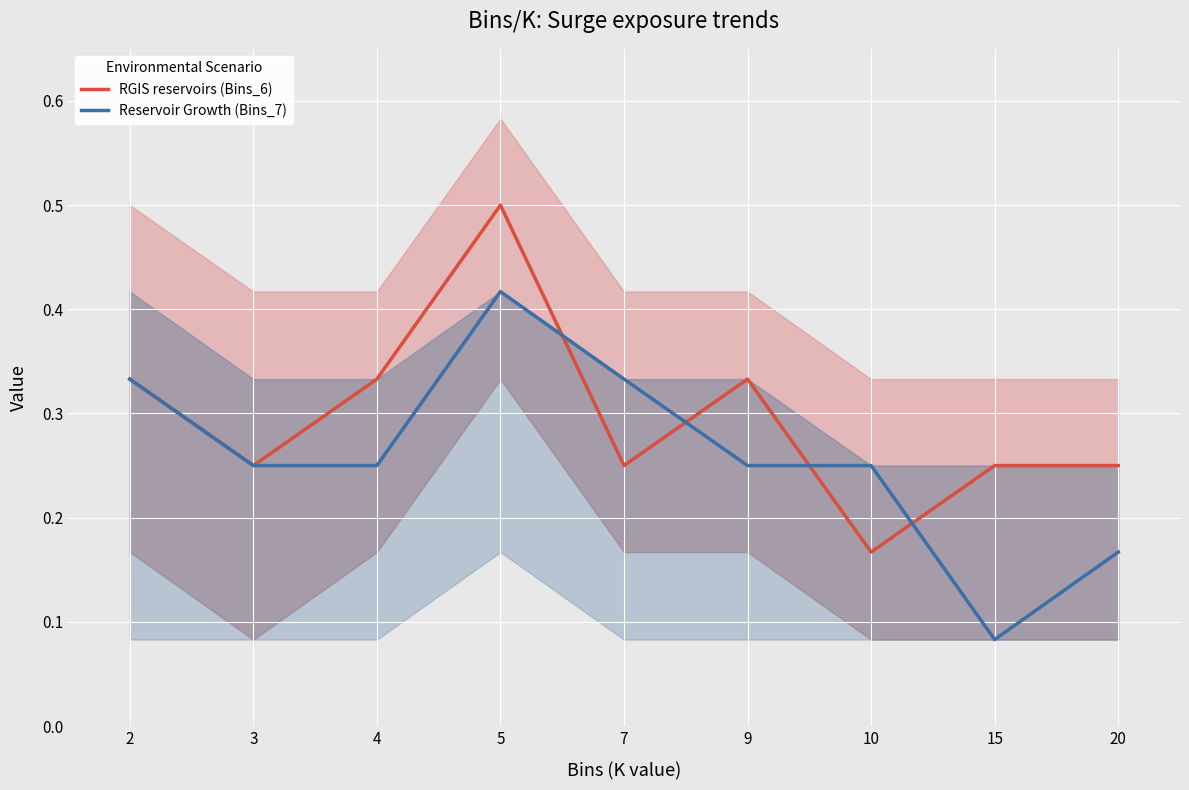

What is the sum of the Reservoir Growth (Bins_7) values at 7 and 2?

0.7